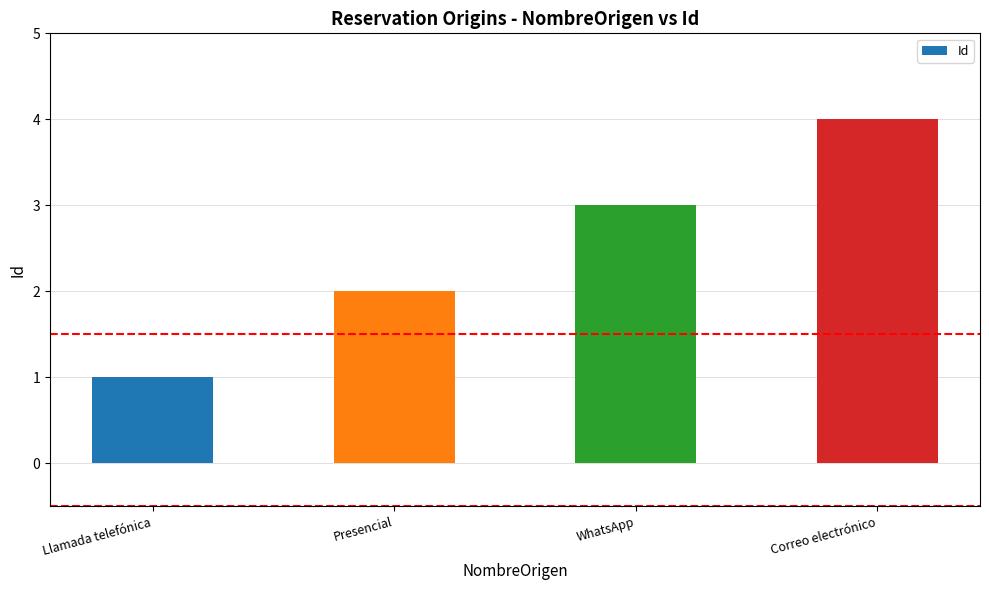

Rank the categories by value from highest to lowest.

Correo electrónico, WhatsApp, Presencial, Llamada telefónica